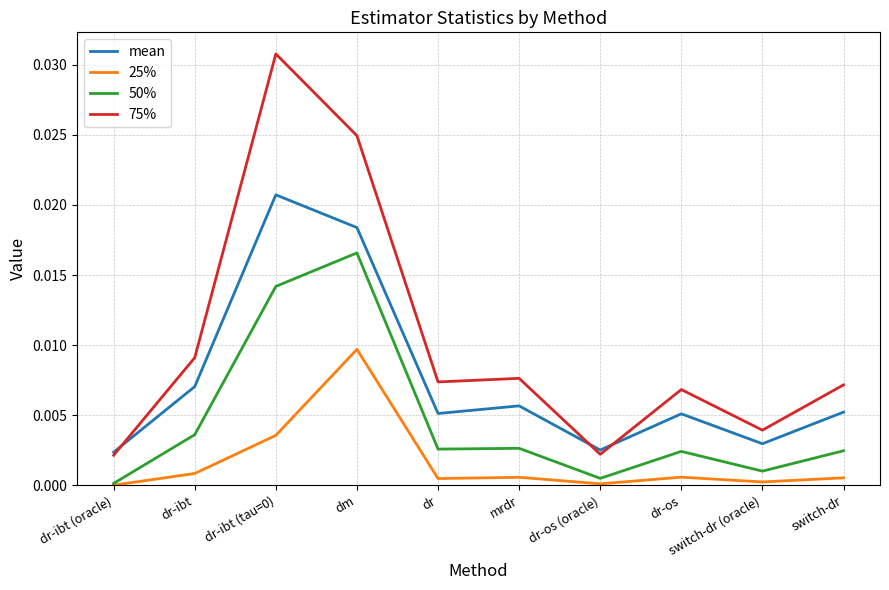

True or false: mean has a value of 0.0 at dm.

True